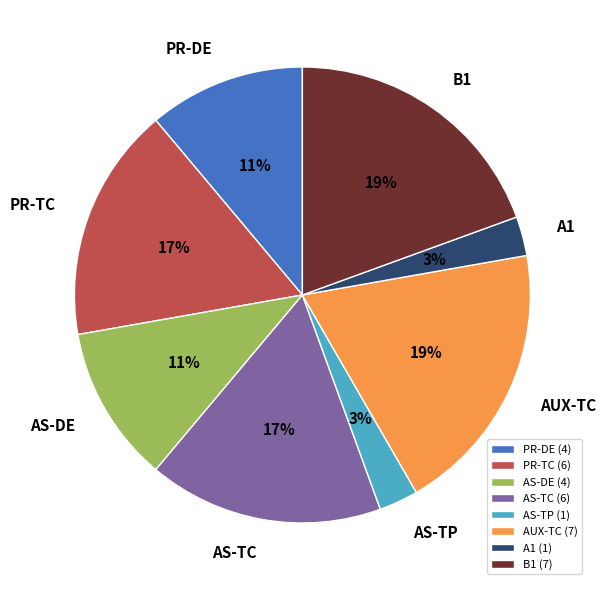

Is the sum of B1 and AUX-TC greater than half?

No